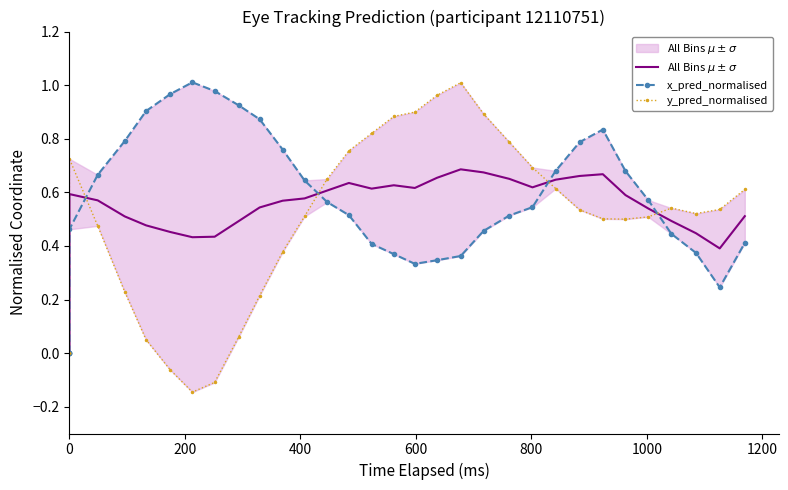

How many times do All Bins $\mu \pm \sigma$ and y_pred_normalised cross each other?

4